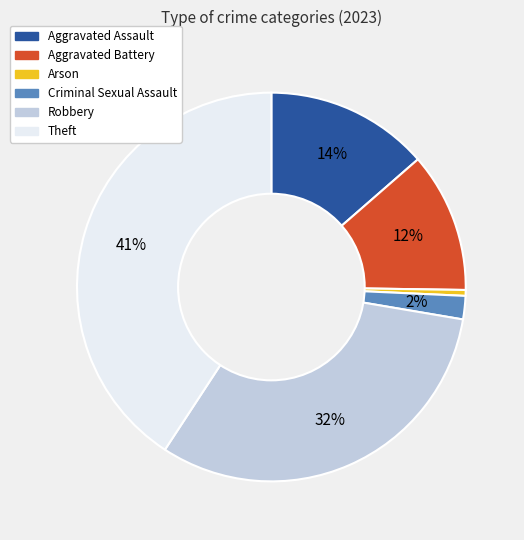

Is there any slice that represents more than half of the pie?

No